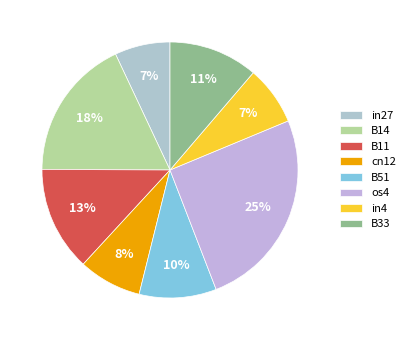

Which category has the biggest portion of the pie?

os4